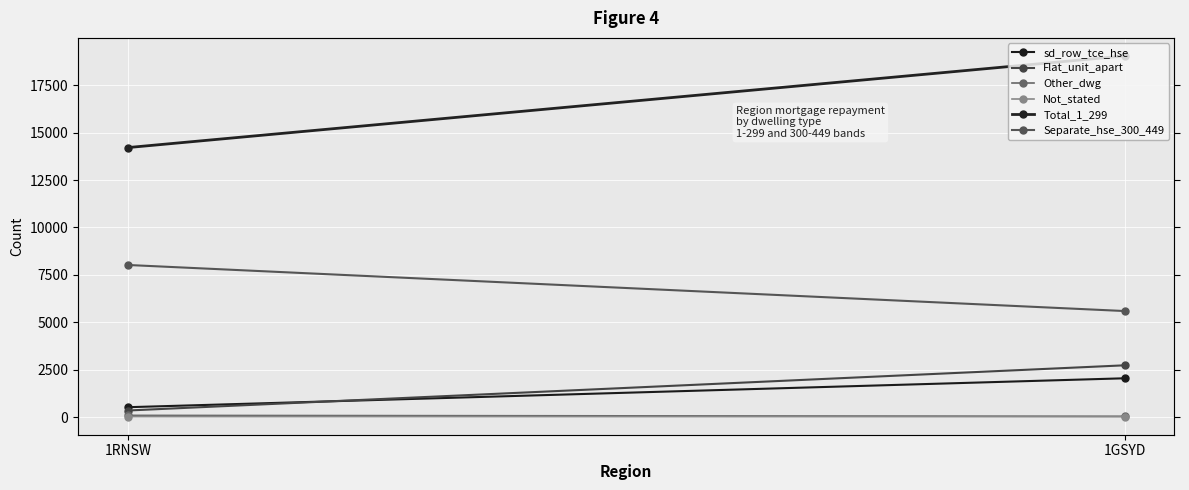

At which label does Total_1_299 reach its peak?

1GSYD